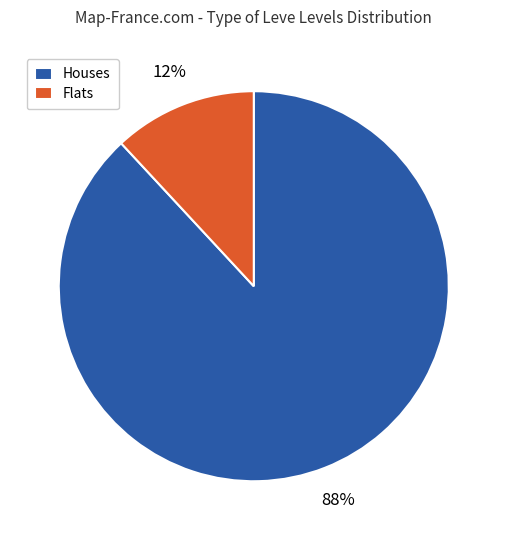

Is it true that Flats is 12% of the pie?

True